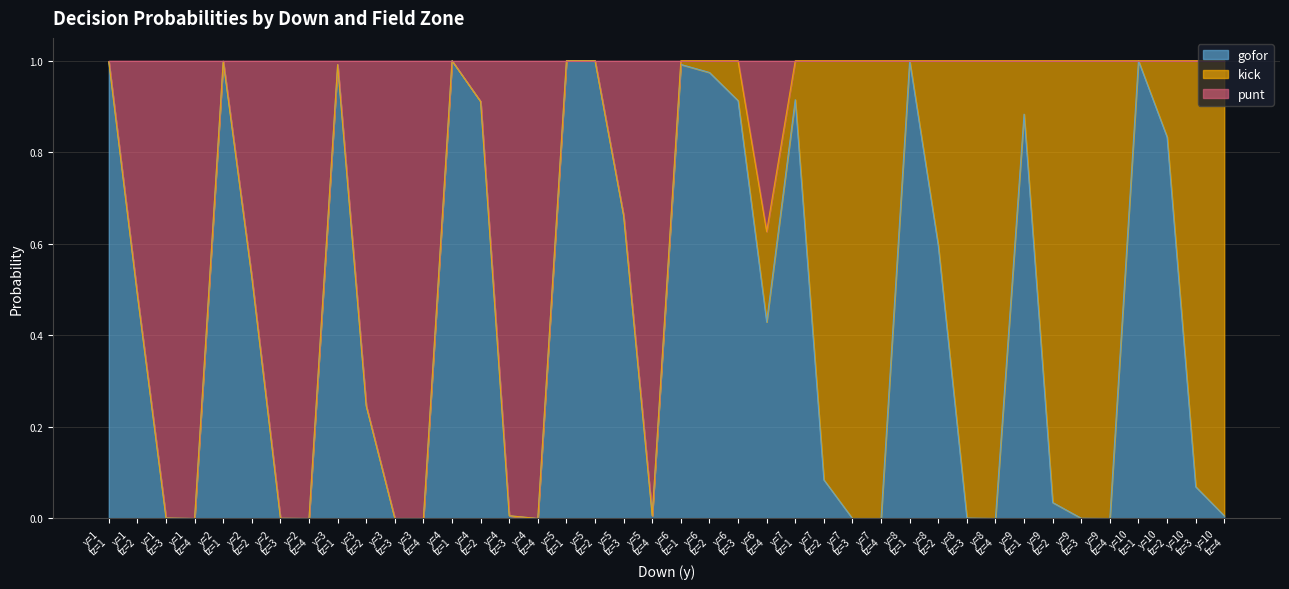

What is the maximum value for punt?

1.0